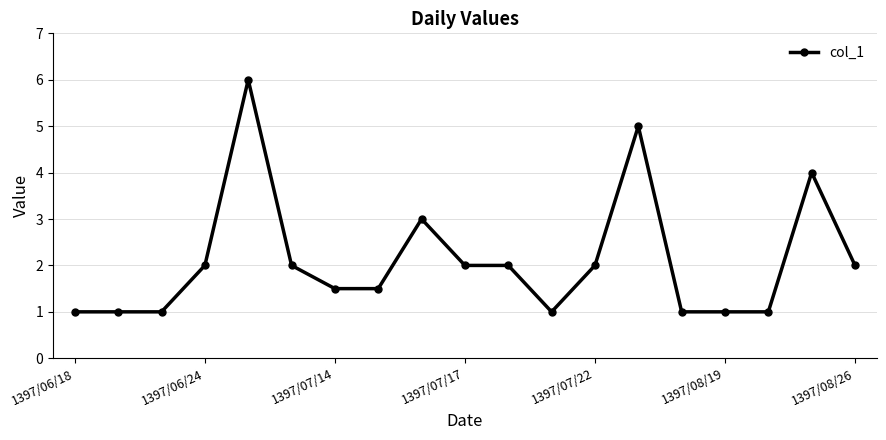

What is the greatest value displayed?

6.0